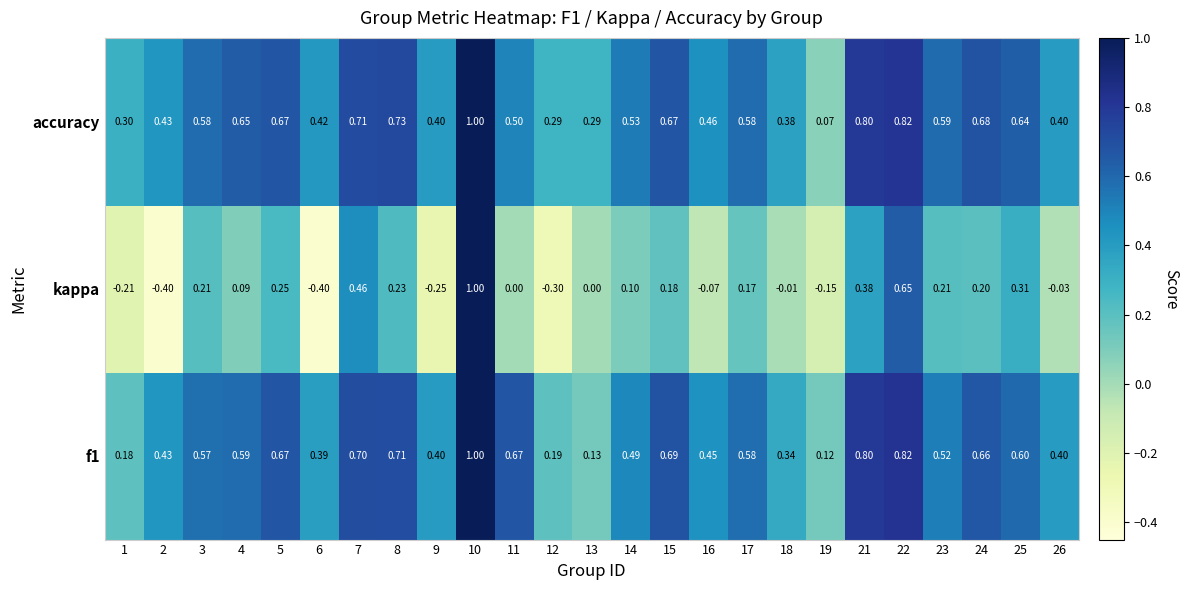

Which series has the largest total across all categories?

accuracy